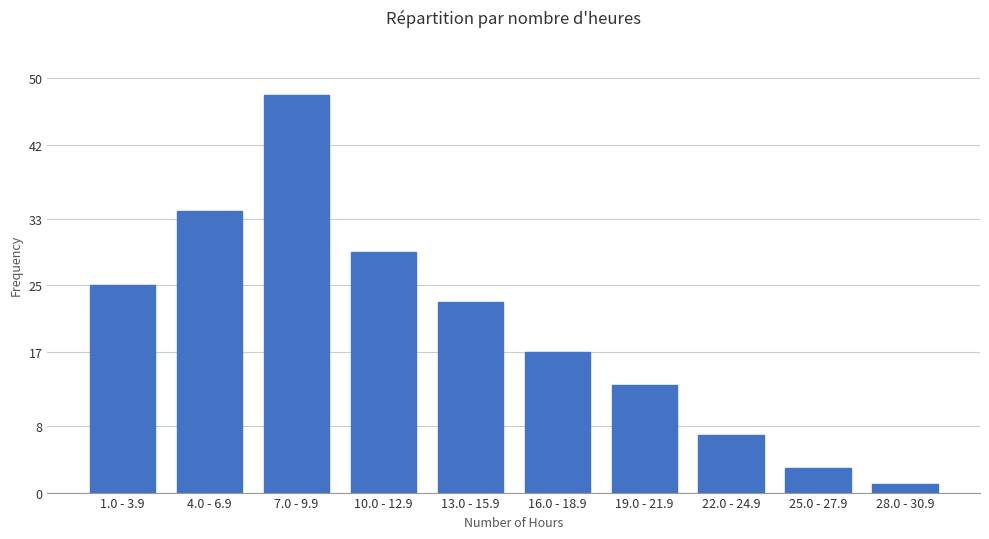

Does the chart contain stacked bars?

No